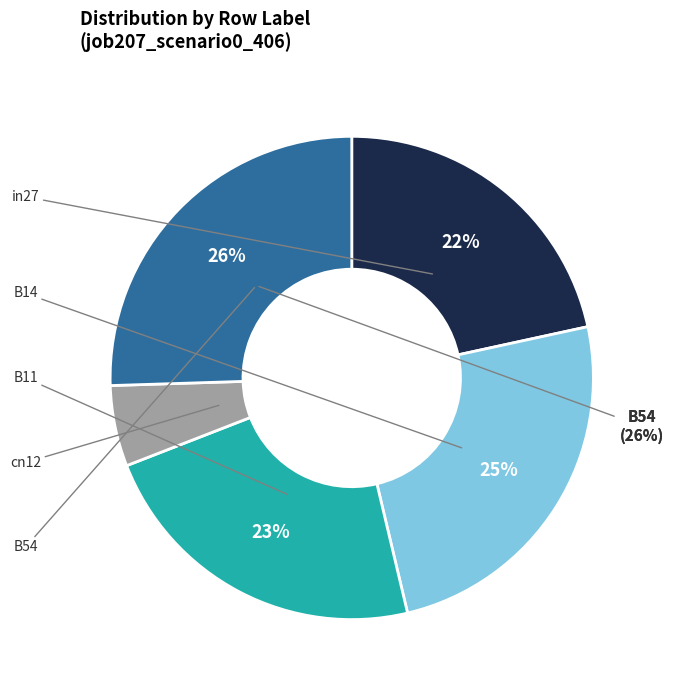

To the nearest percent, what portion does cn12 represent?

5%